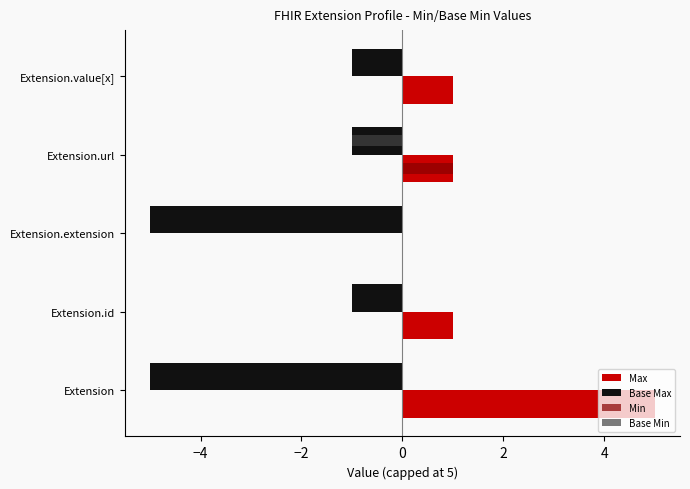

What is the maximum value shown in the chart?

5